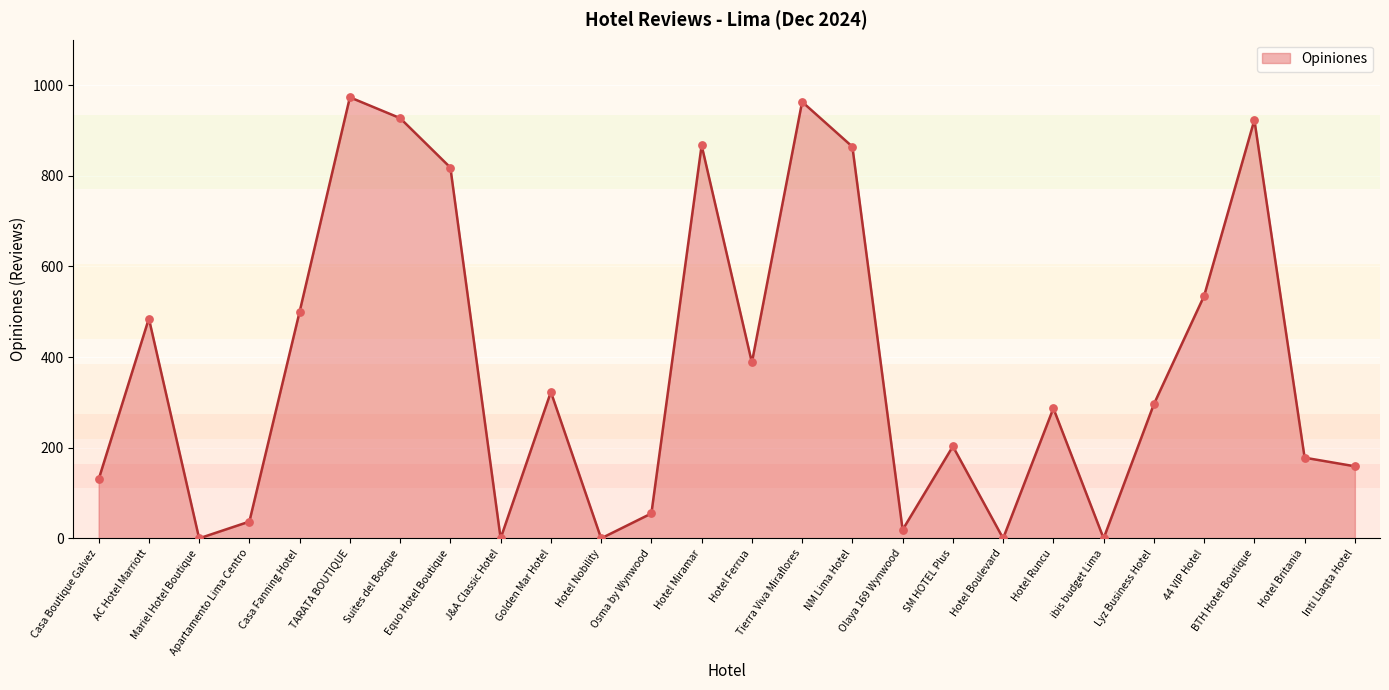

What is the change in value from Casa Fanning Hotel to Lyz Business Hotel?

-204